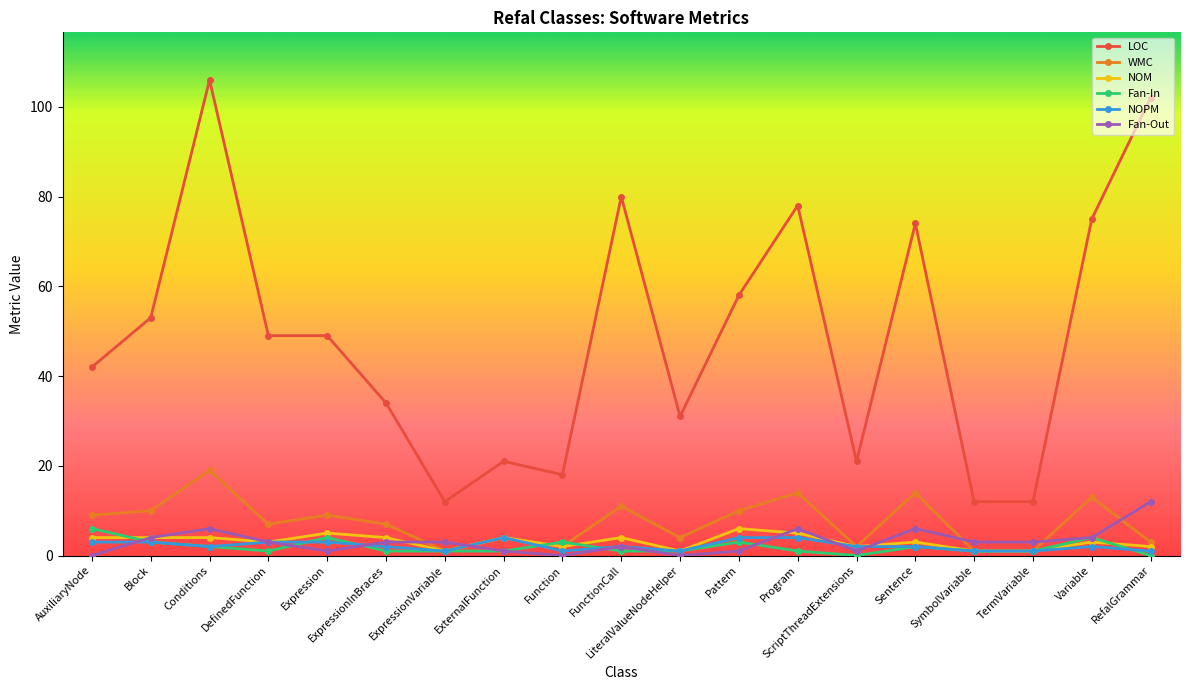

True or false: NOM has a value of 2 at Function.

True